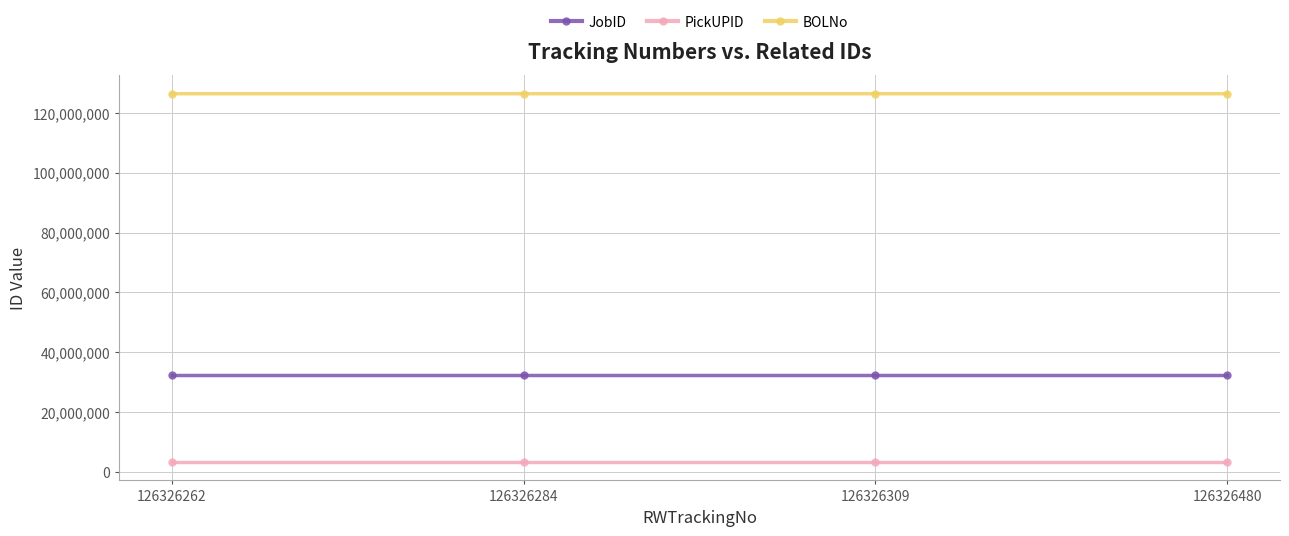

What value does the PickUPID series have at 126326480, to the nearest 10?

3432360